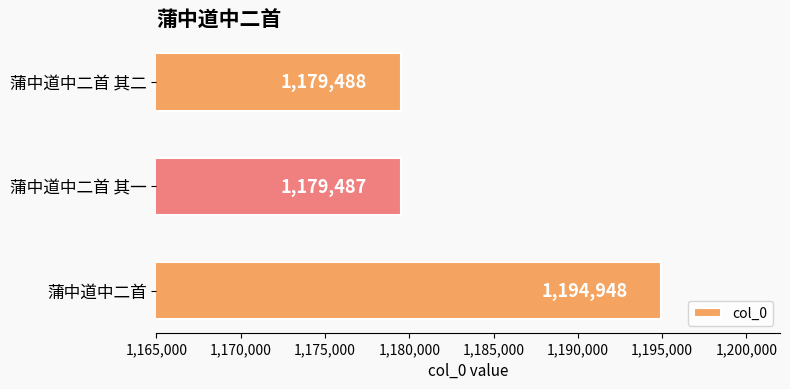

Does the chart contain stacked bars?

No